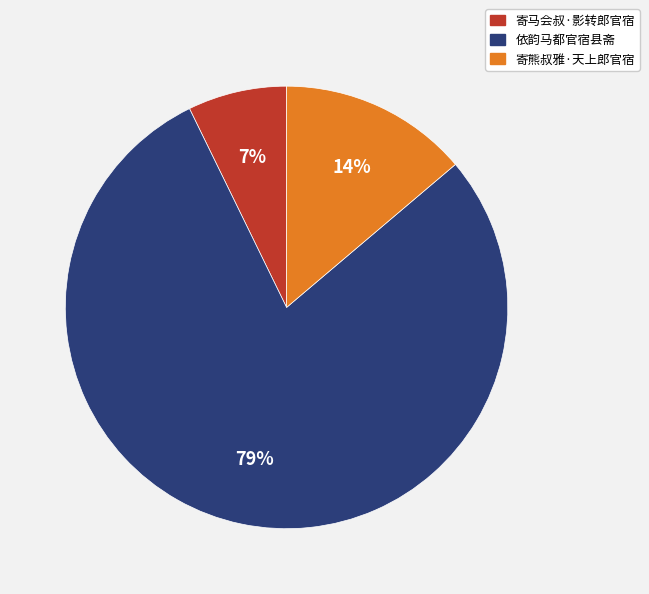

To the nearest percent, what percentage of the pie is 寄熊叔雅·天上郎官宿?

14%